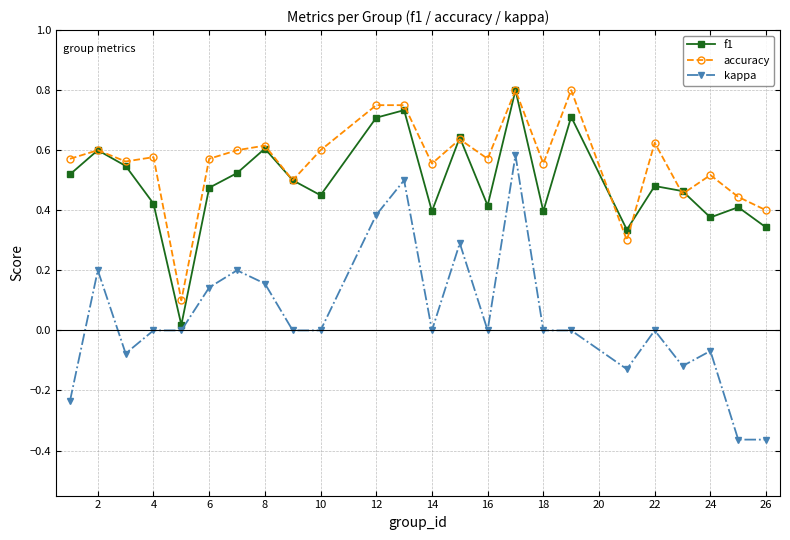

Which series has the largest total across all categories?

accuracy